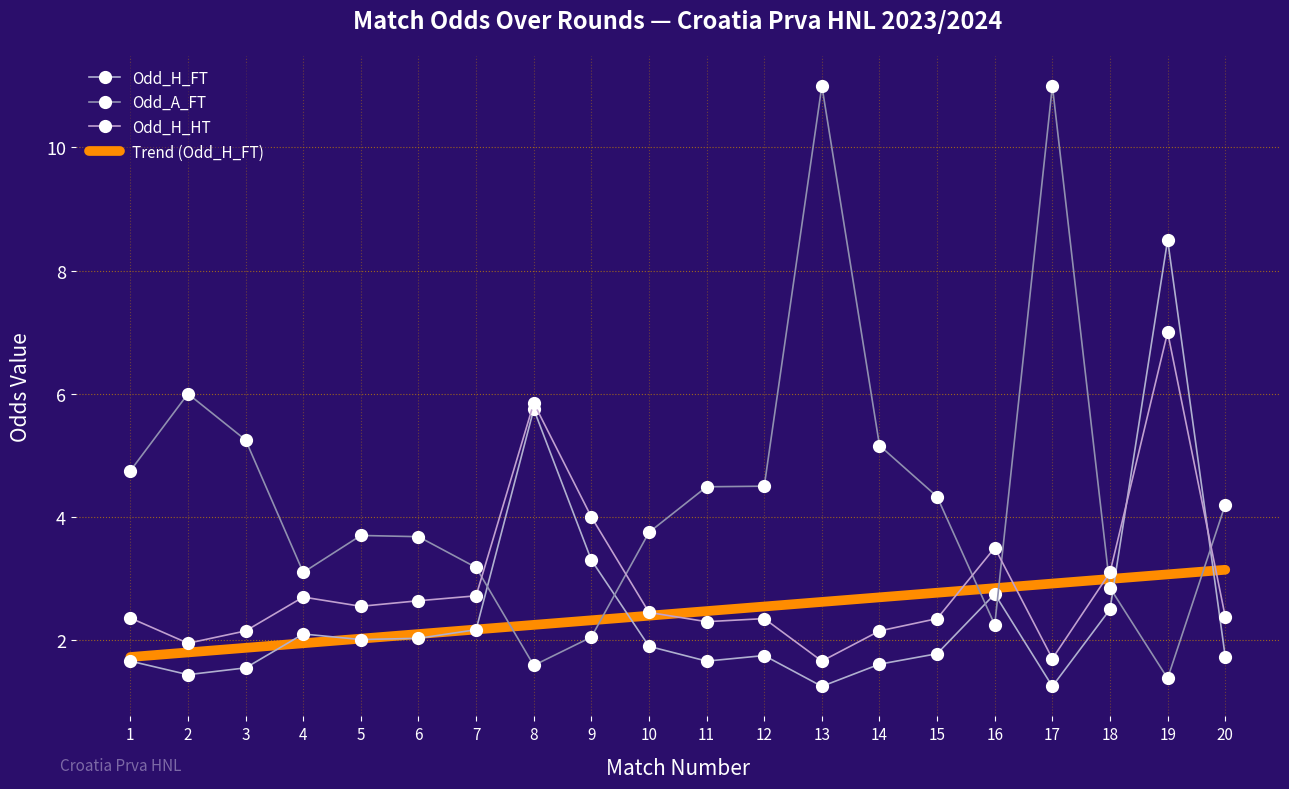

True or false: Odd_H_HT and Odd_H_FT cross at least once.

True